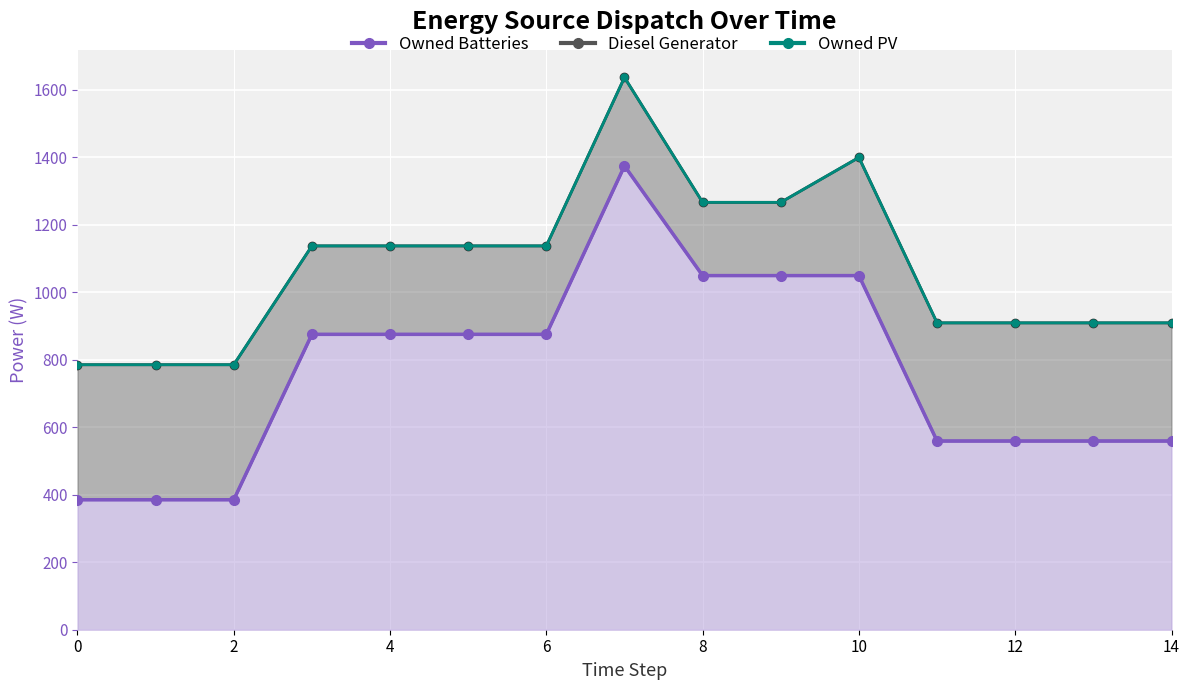

What is the sum of all Diesel Generator values?

4694.0